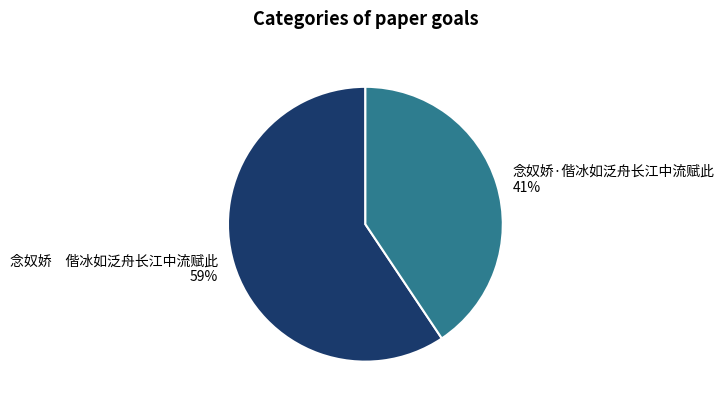

True or false: 念奴娇 偕冰如泛舟长江中流赋此 accounts for 59% of the total.

True